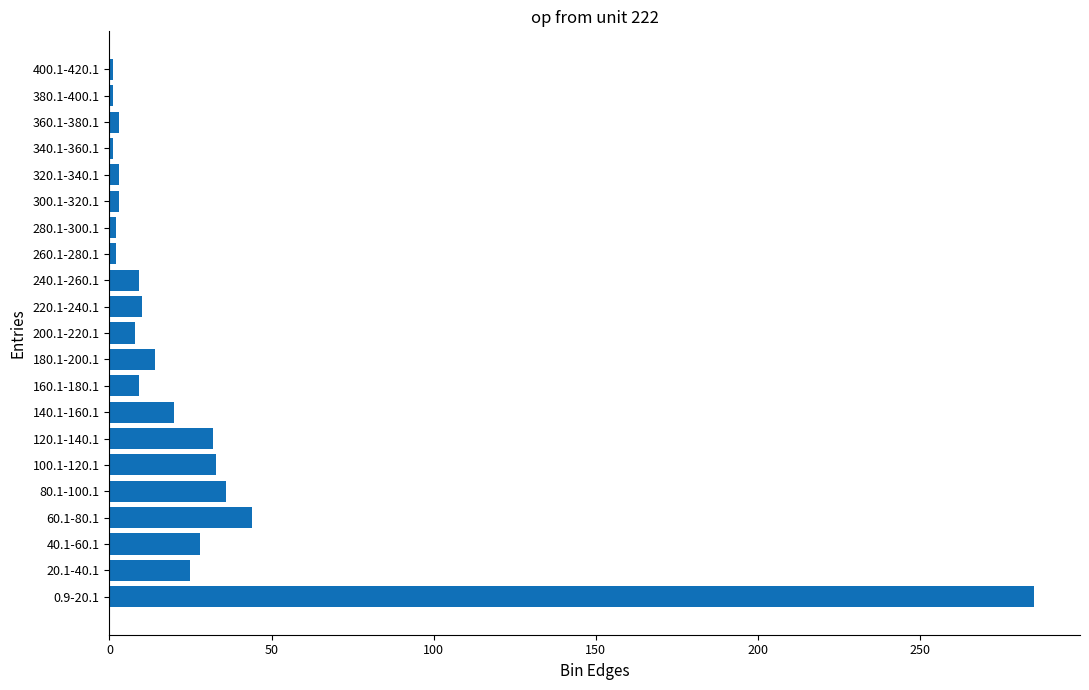

Is it true that the value at 220.1-240.1 is 10?

True